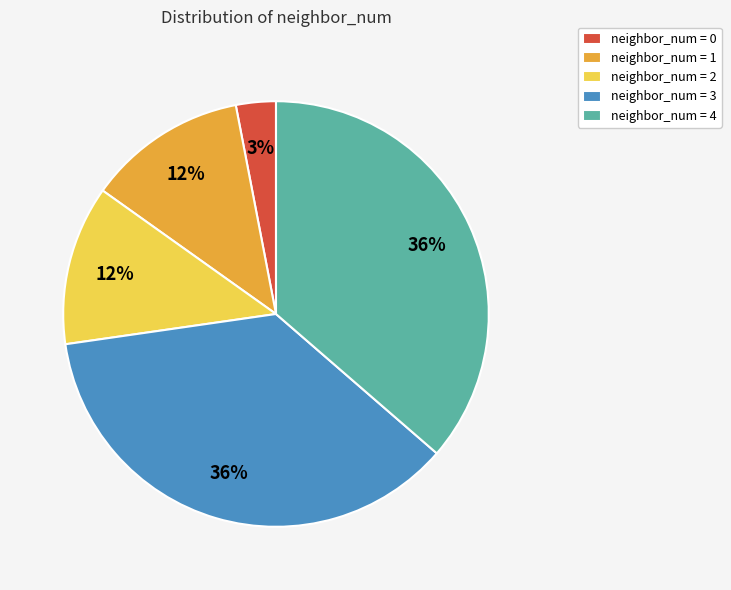

Is the sum of neighbor_num = 2 and neighbor_num = 3 greater than half?

No